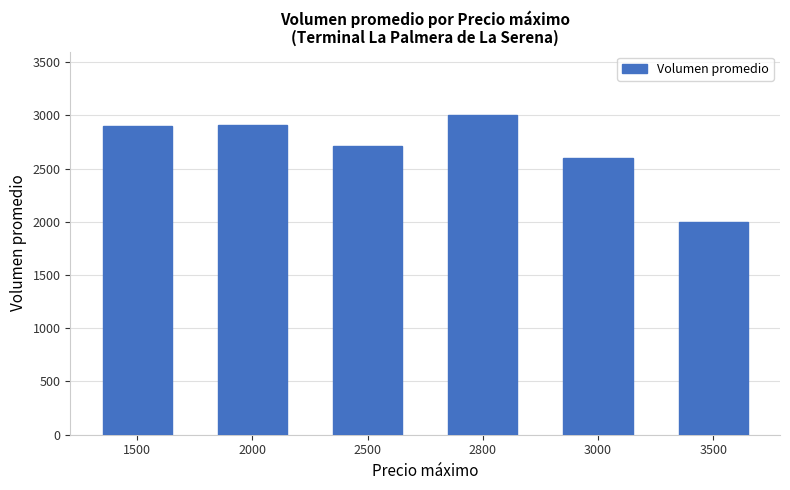

What is the difference between the second highest and minimum values?

908